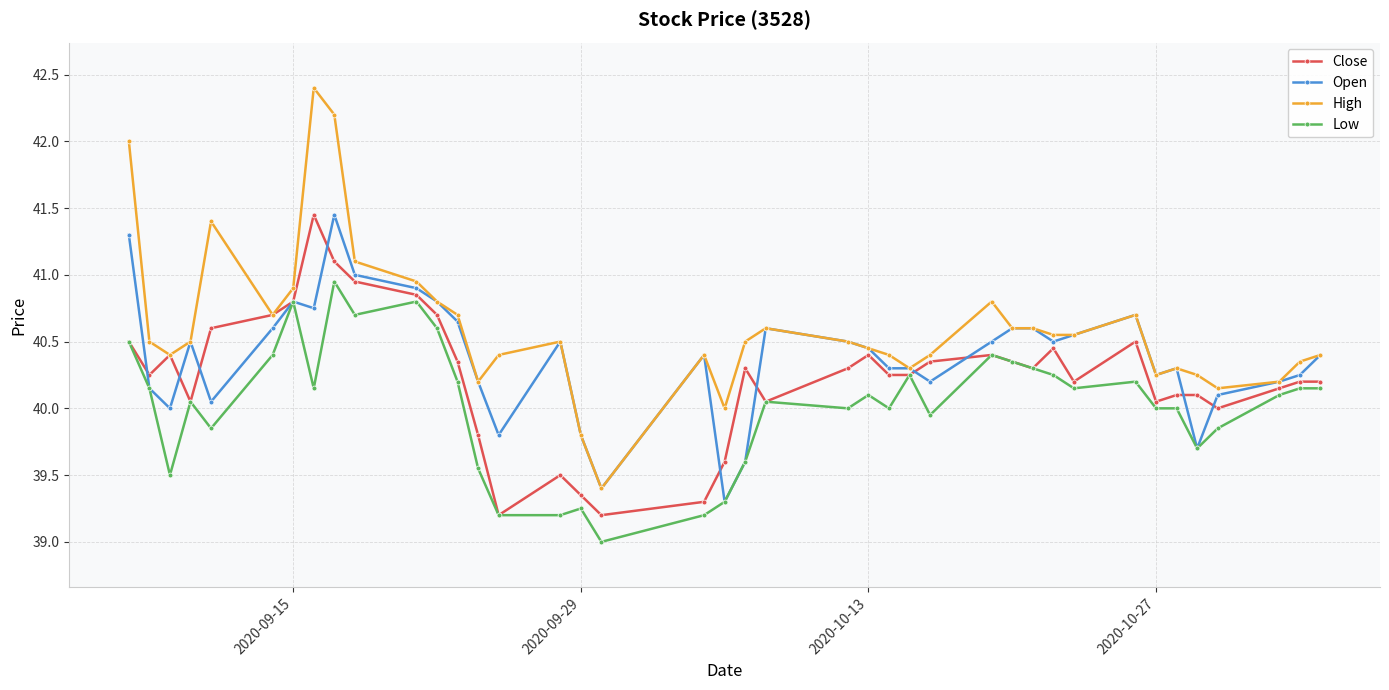

True or false: High has more than 2 interior local peaks.

True